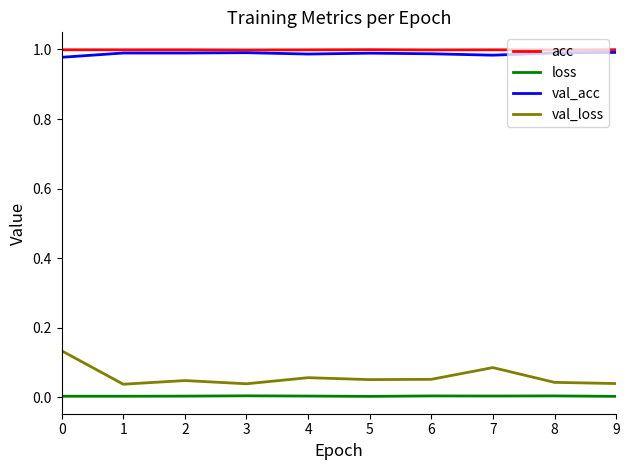

Is the value of acc at 4 greater than the value of val_loss at 7?

Yes